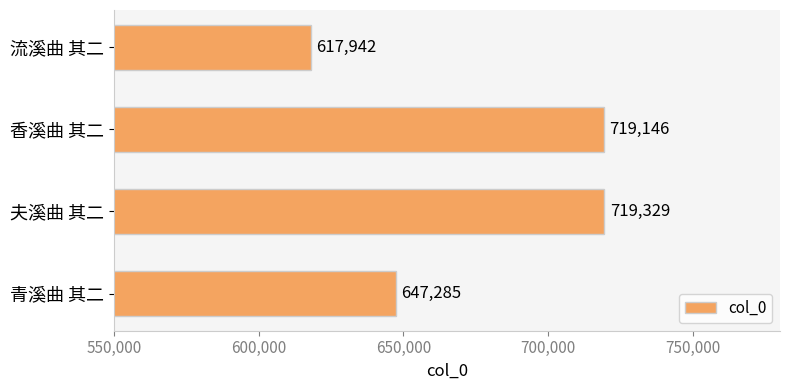

Which category has the lowest value across all series?

流溪曲 其二